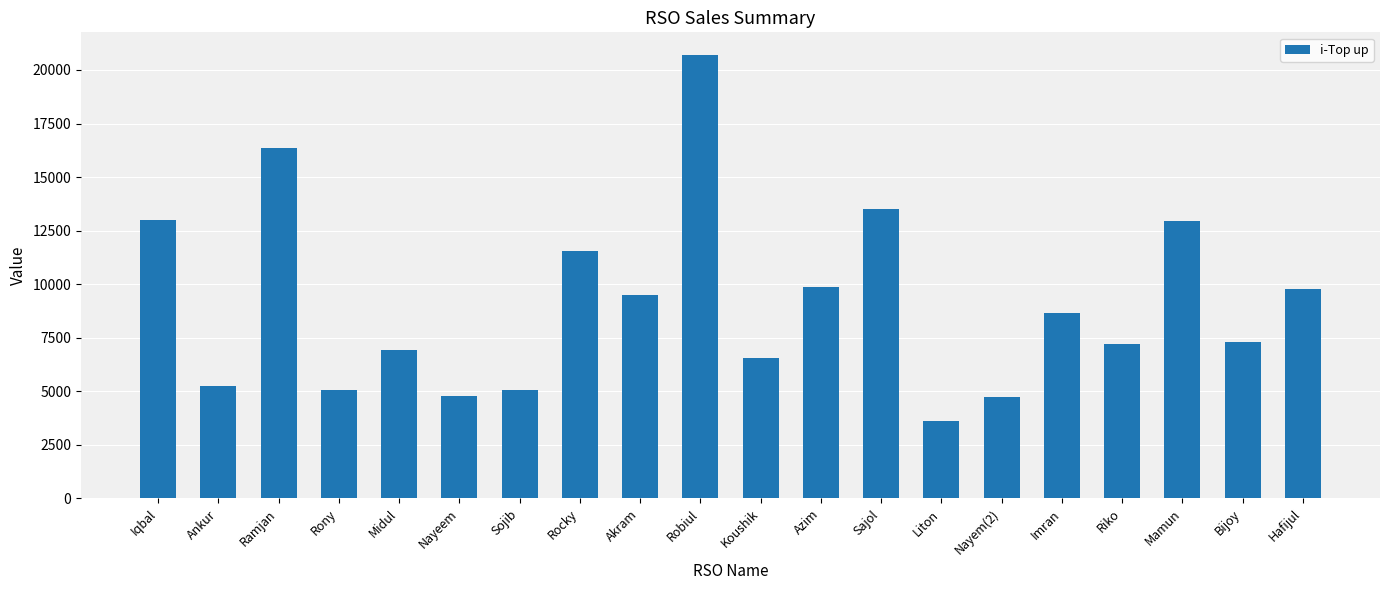

What is the difference between the second highest and minimum values?

12752